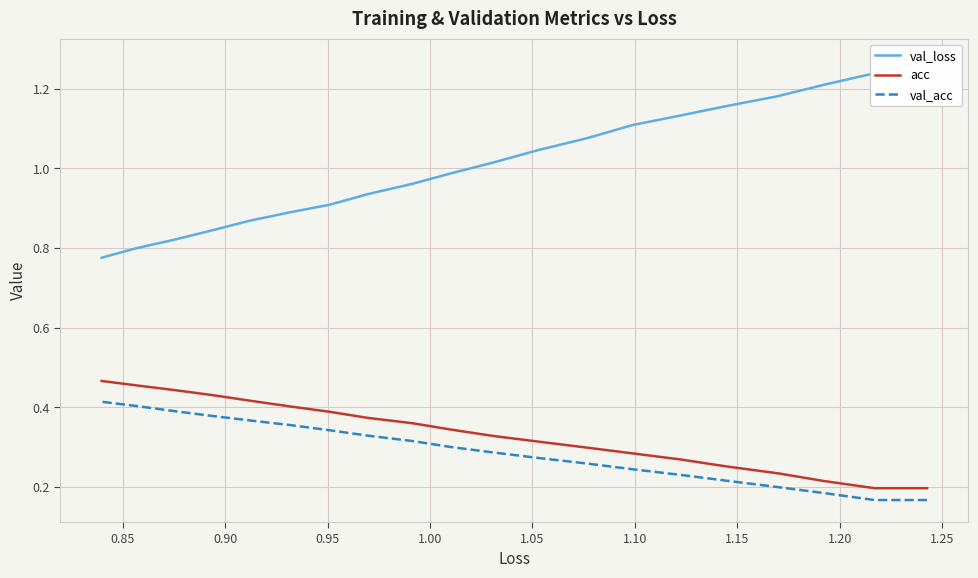

What is the average value of the val_loss series?

1.0